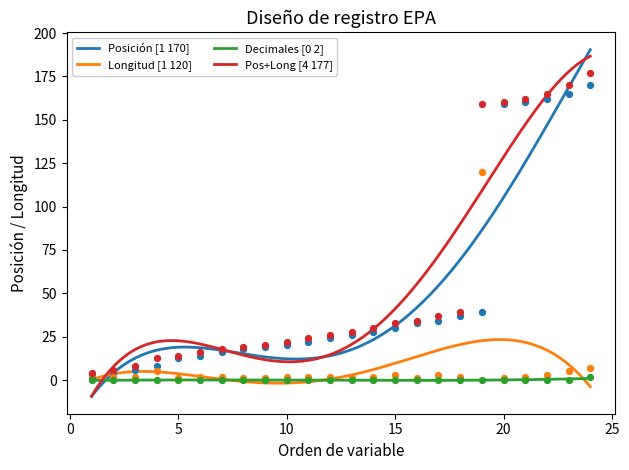

What is the maximum value for Posición [1 170]?

190.4